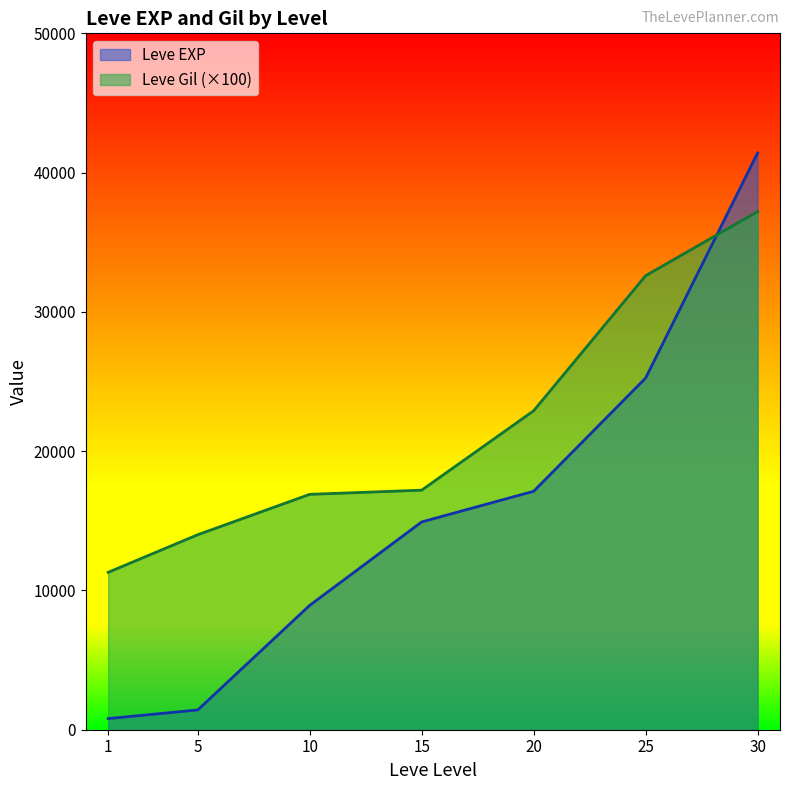

What is the sum of all Leve EXP values?

109850